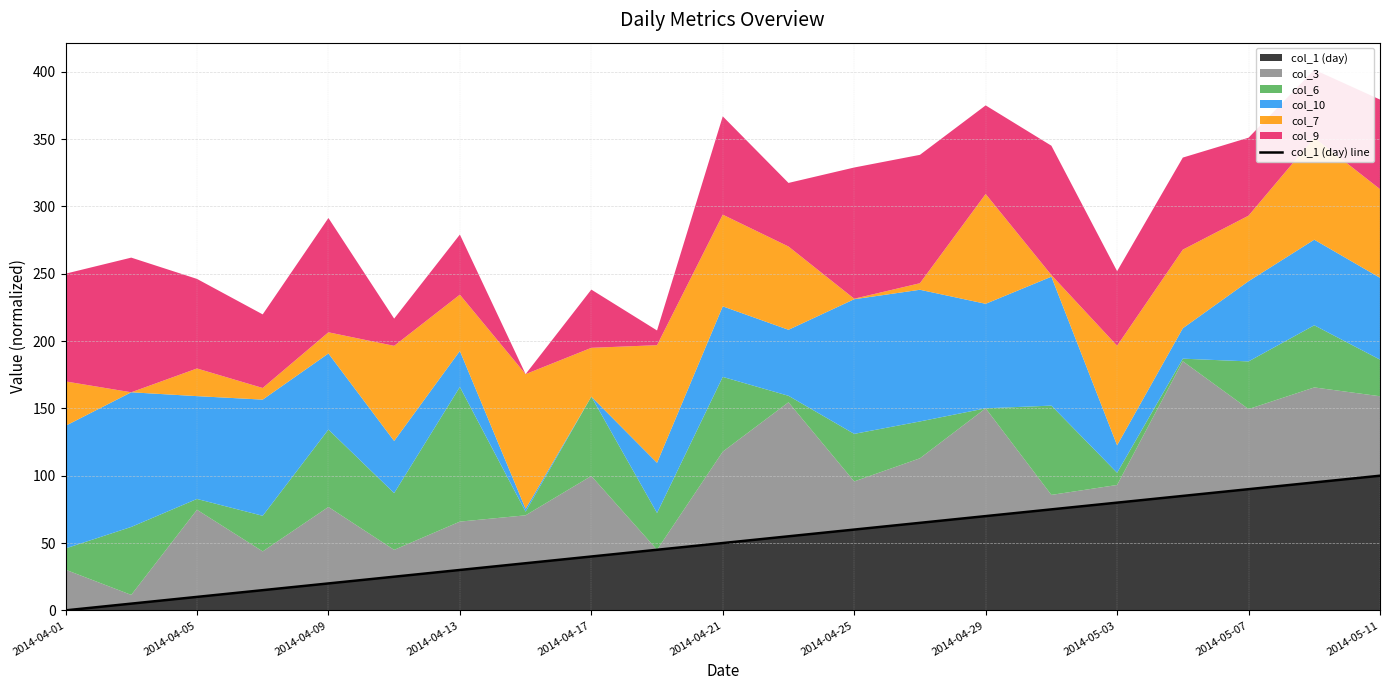

True or false: there are more than 2 points higher than both neighbors.

False